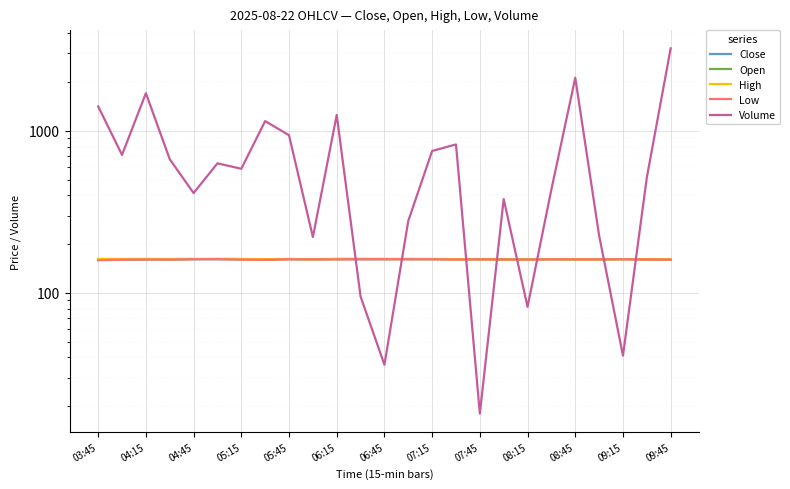

What is the sum of the Open values at 21 and 18?

321.8